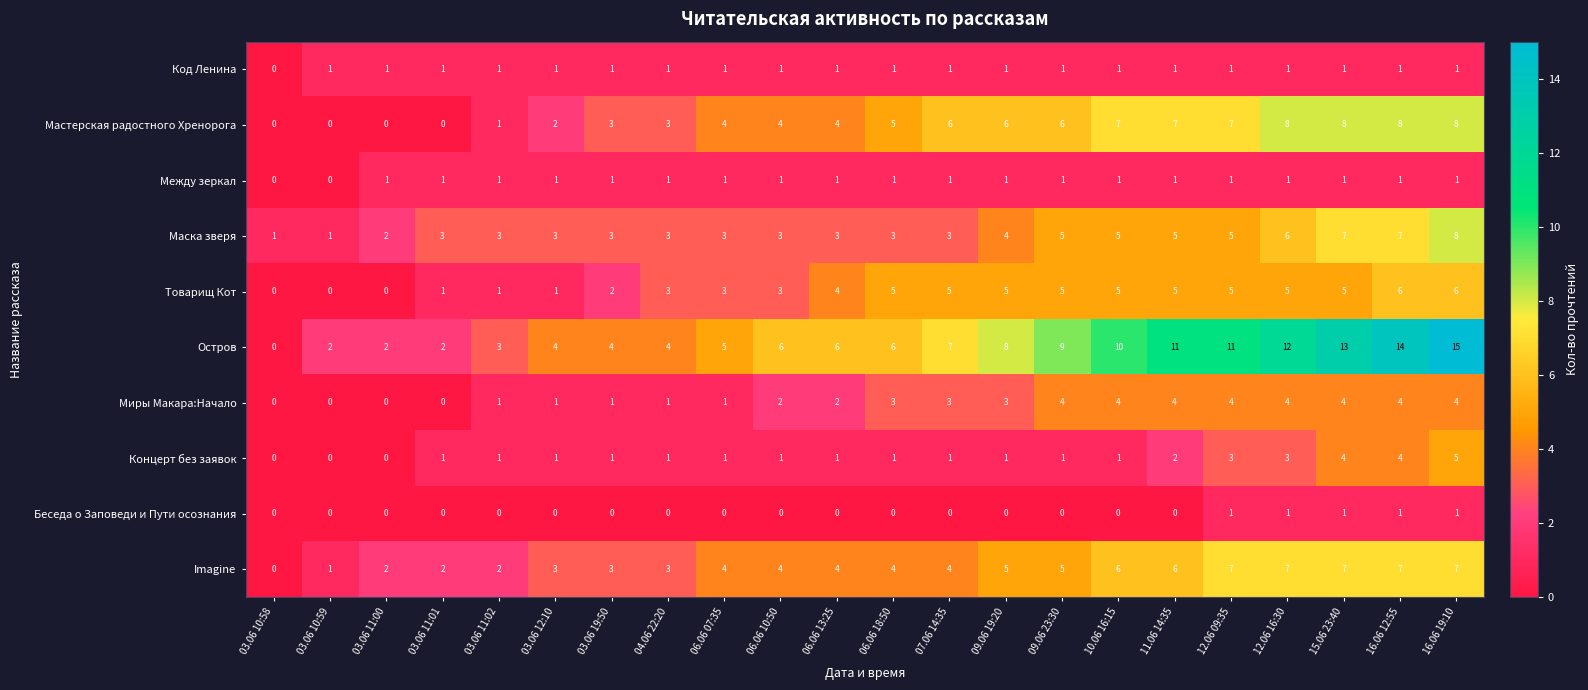

What is the difference between the maximum and minimum values in the Imagine series?

7